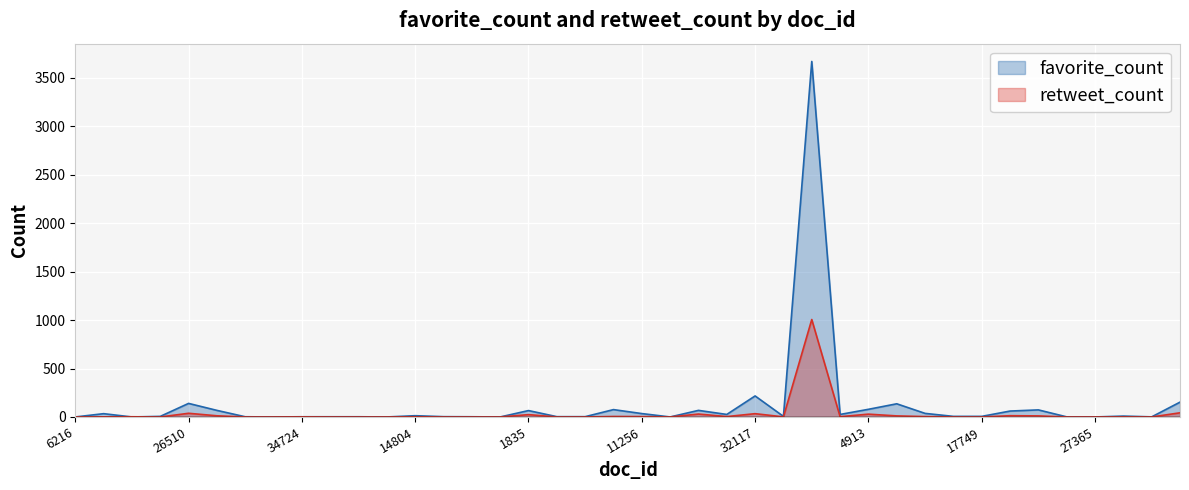

At which category does favorite_count reach its first local peak?

28502